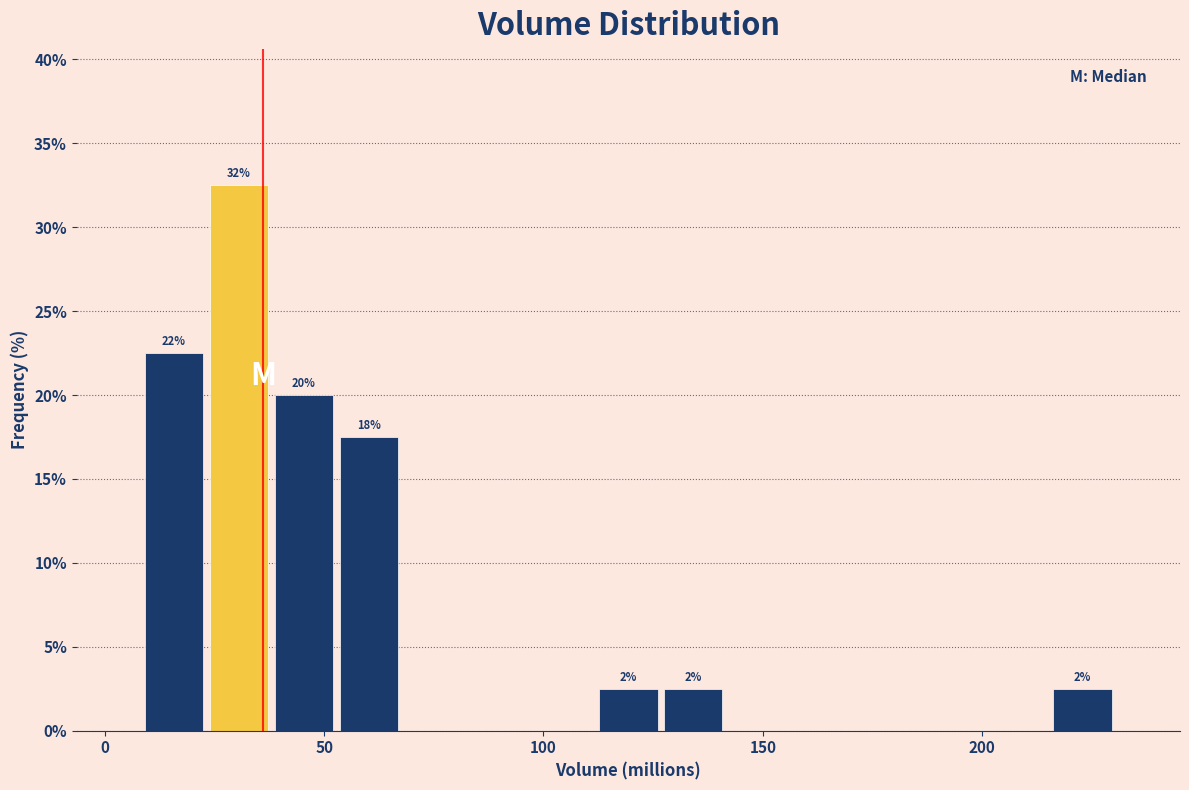

Around what value on the x-axis is the tallest bar? Give the approximate position of its centre, as read against the axis.

30